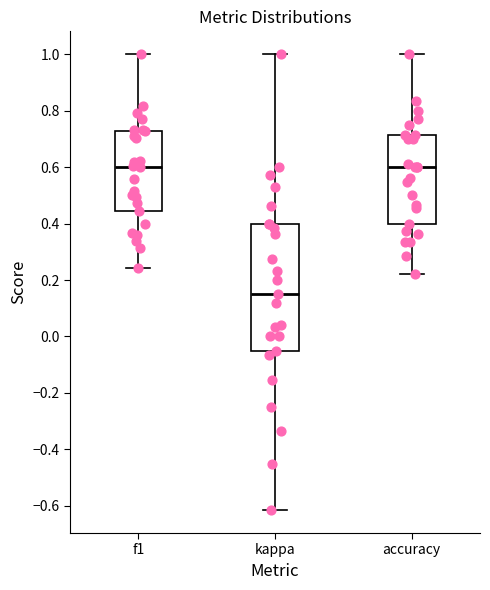

Which box is the tallest, from its lower edge to its upper edge?

kappa